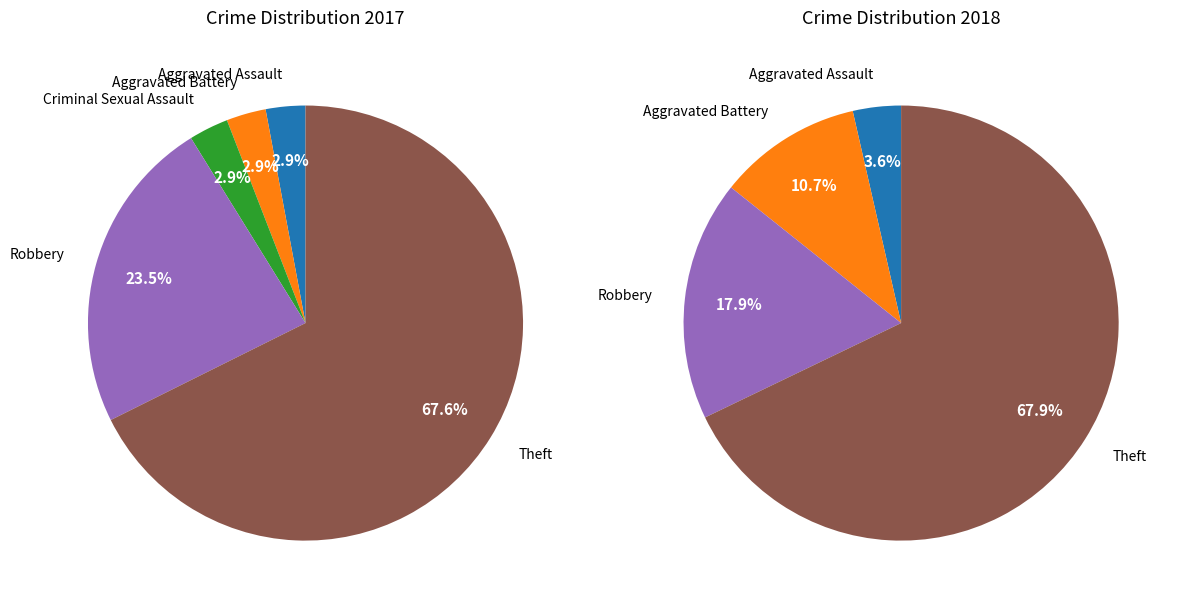

What percentage is the 5 slice, to the nearest percent?

68%